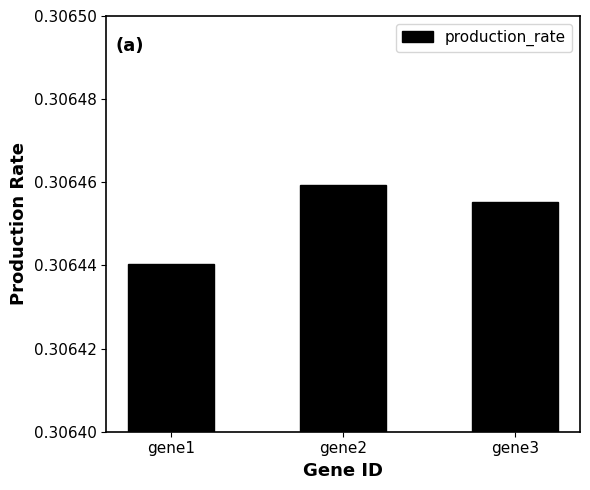

Does the chart contain stacked bars?

No